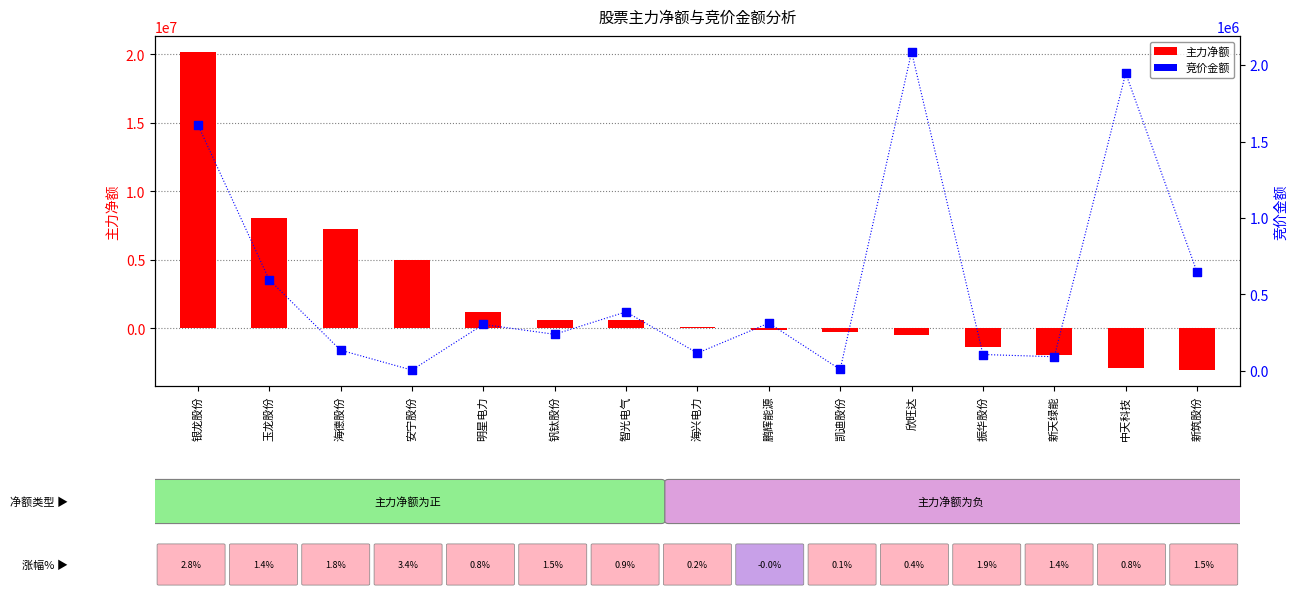

Which series has the largest total across all categories?

主力净额